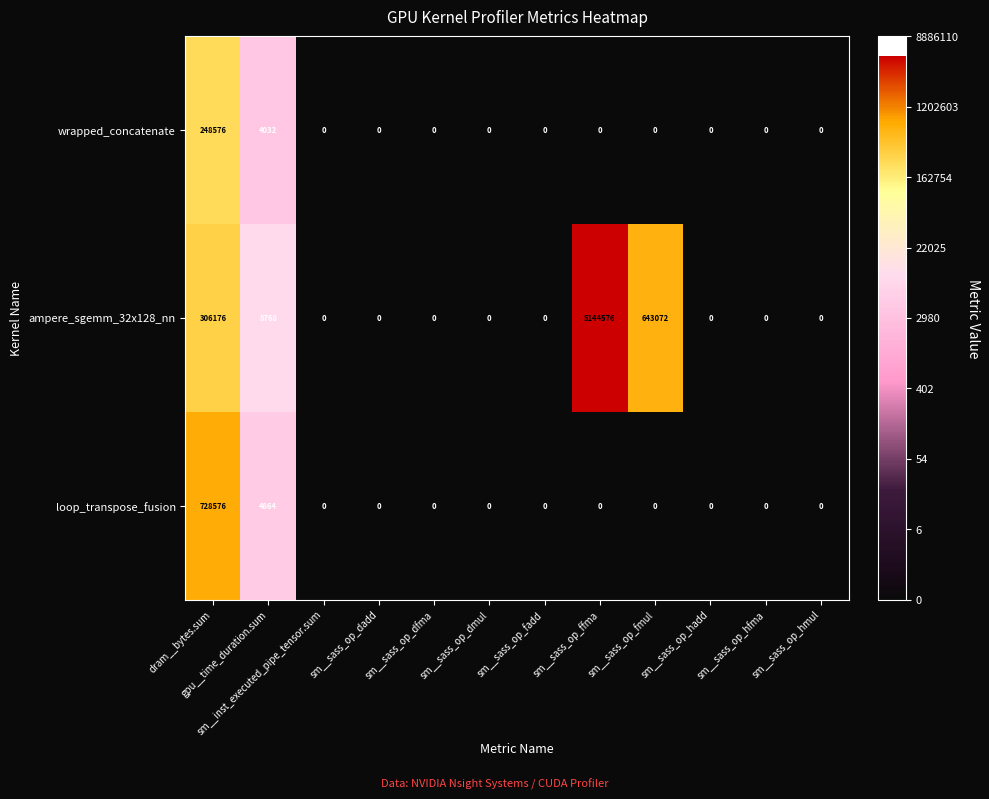

How many categories are shown in the chart?

12